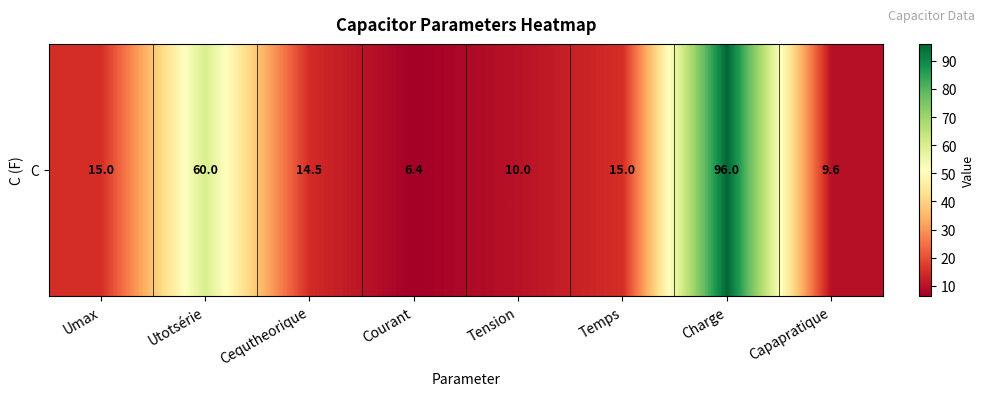

Between Utotsérie and Tension, which is larger?

Utotsérie